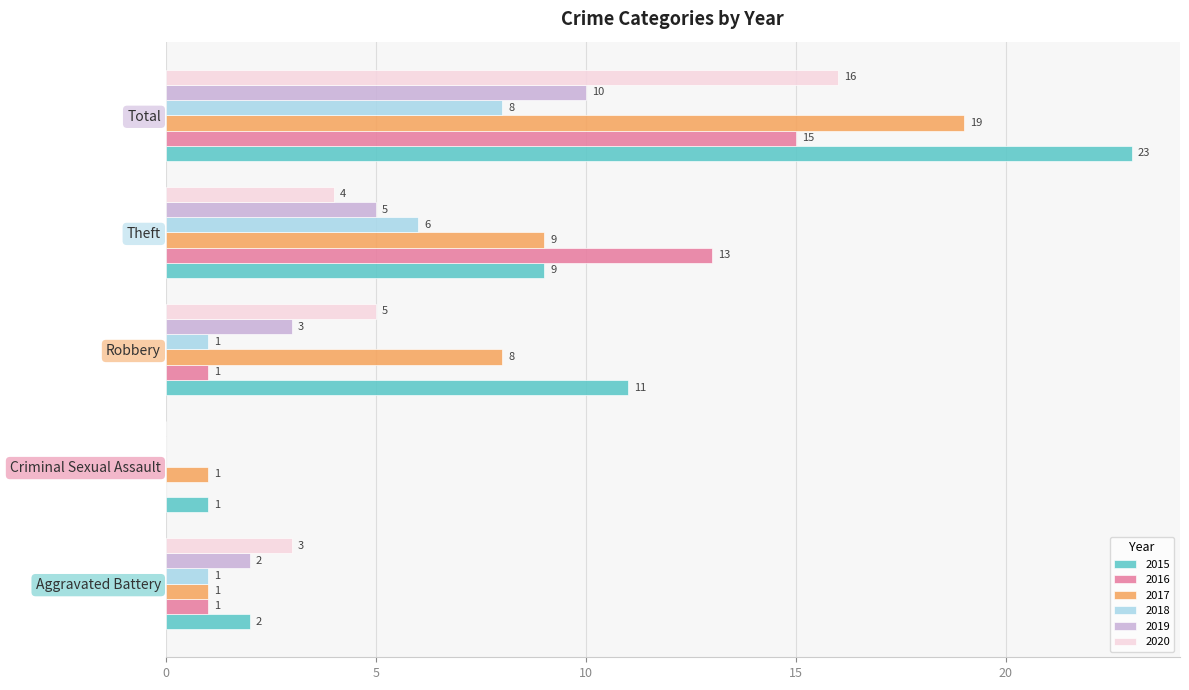

Which series has the largest total across all categories?

2015